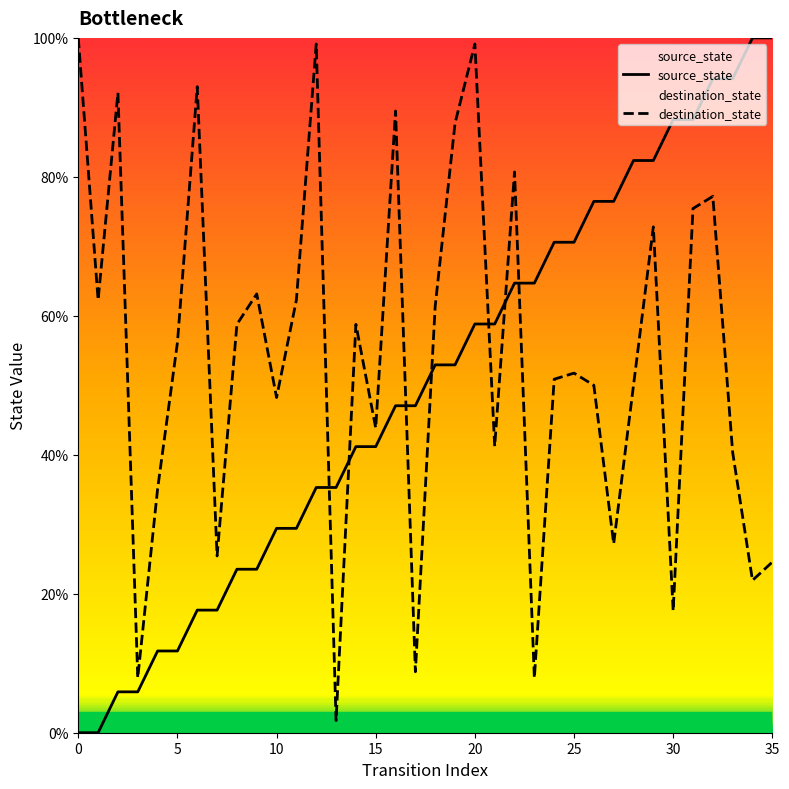

What is the difference between the source_state values at 26 and 10?

47.1